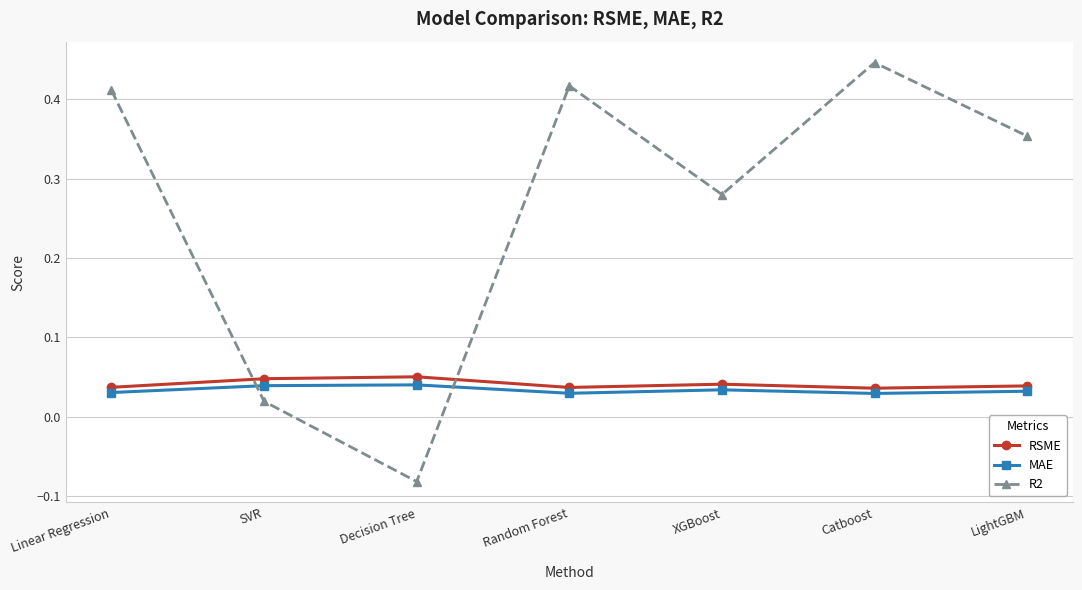

In R2, how many points are lower than both neighbors (excluding endpoints)?

2